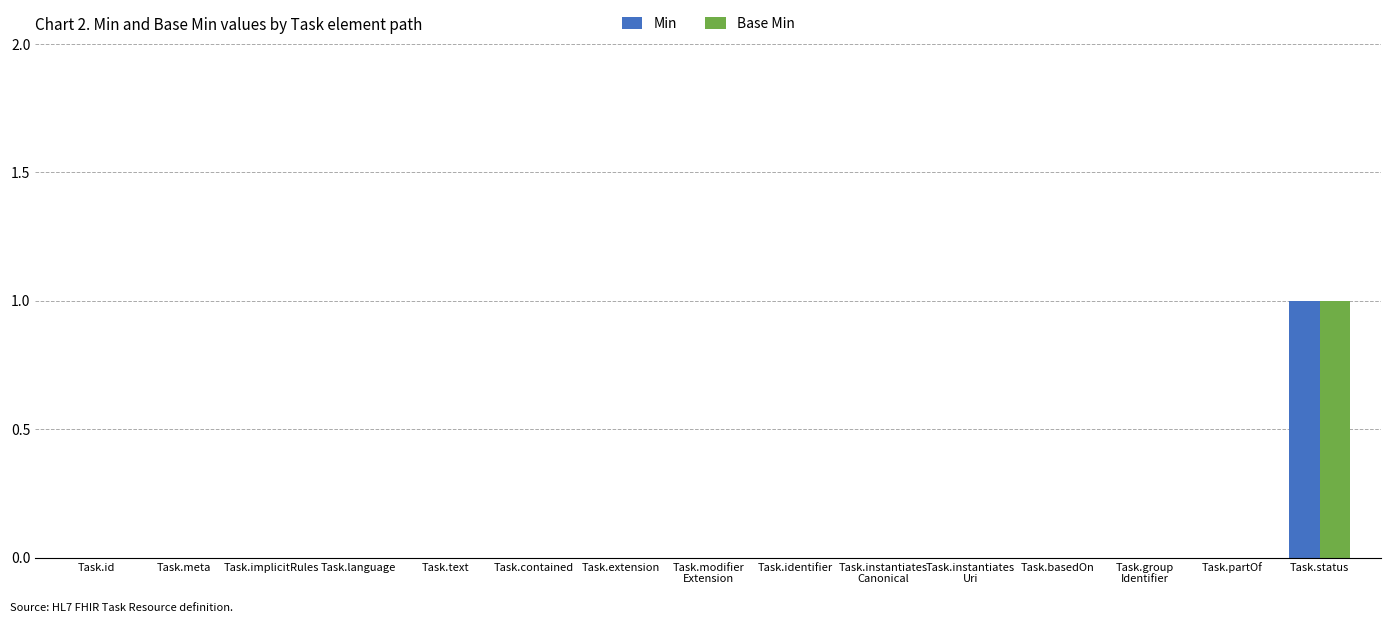

Is it true that Base Min equals 1 at Task.text?

False